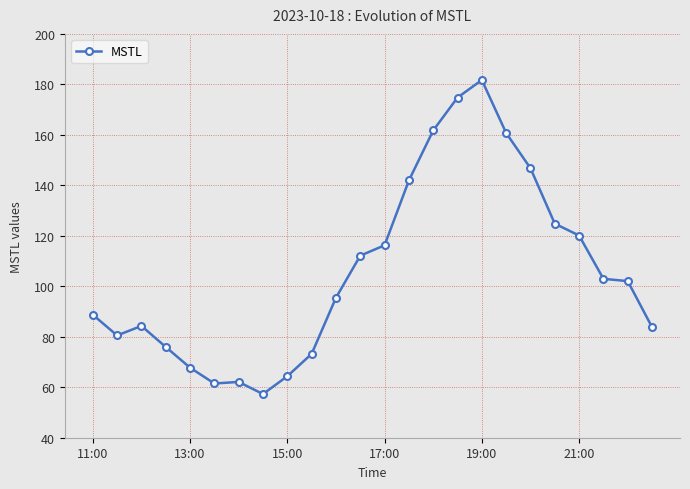

What is the difference between the maximum and minimum values?

124.4